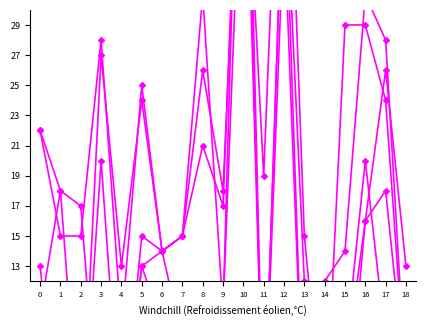

At 0, list the series in order from smallest to largest.

t26, t16, t21, t18, t22, t3